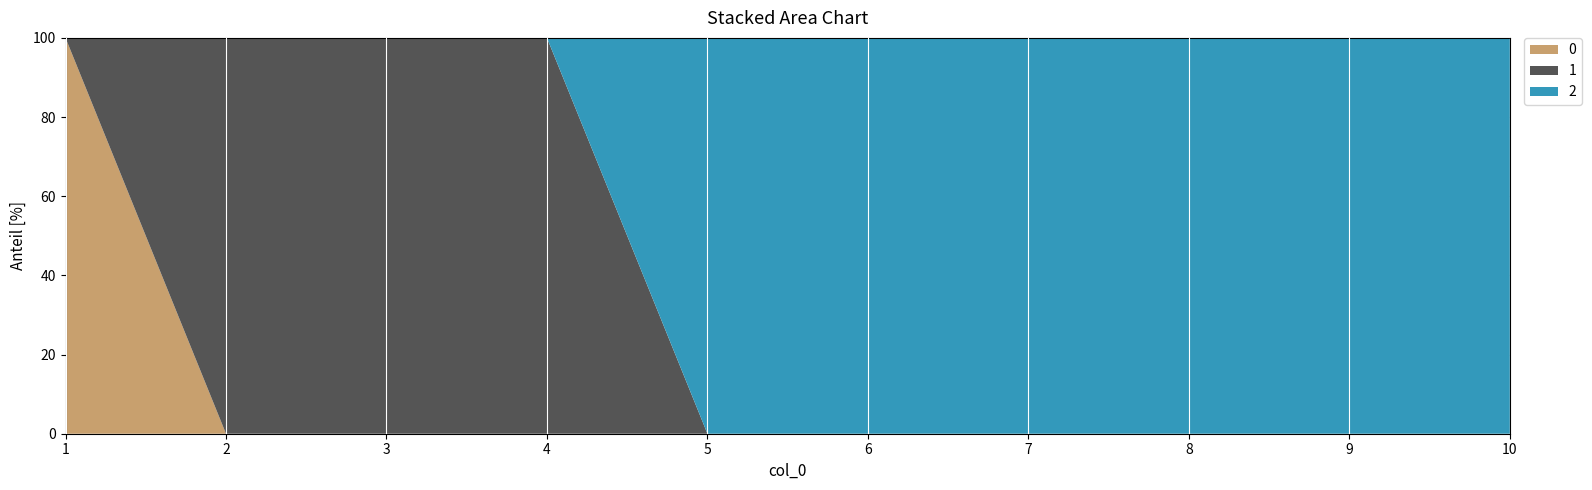

Reading right to left, what are all the values shown in this chart?

0: 10=0	9=0	8=0	7=0	6=0	5=0	4=0	3=0	2=0	1=1
1: 10=0	9=0	8=0	7=0	6=0	5=0	4=1	3=1	2=1	1=0
2: 10=1	9=1	8=1	7=1	6=1	5=1	4=0	3=0	2=0	1=0